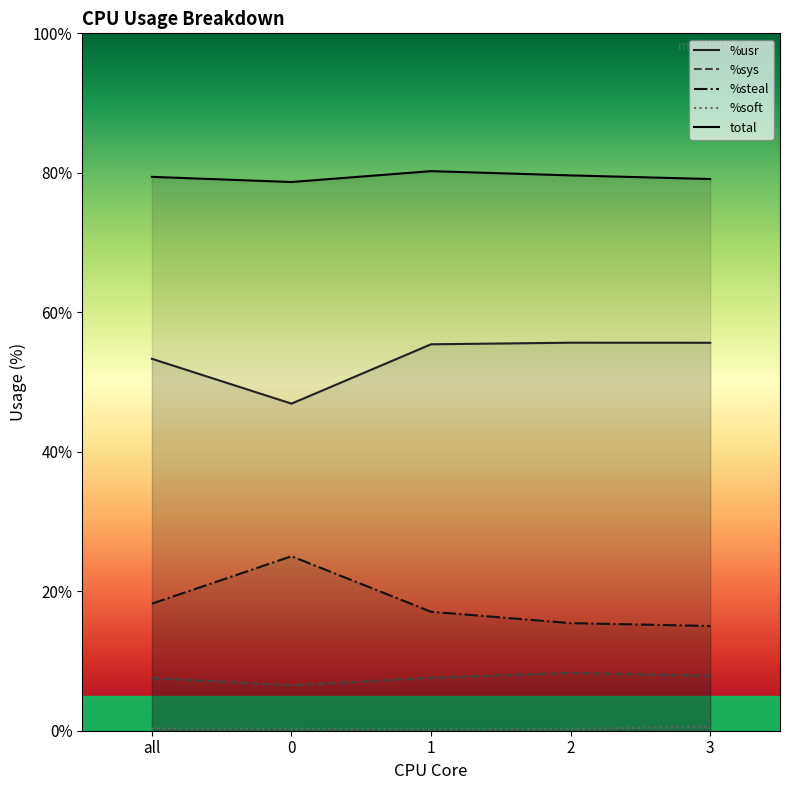

Which label corresponds to the largest value in the chart?

1